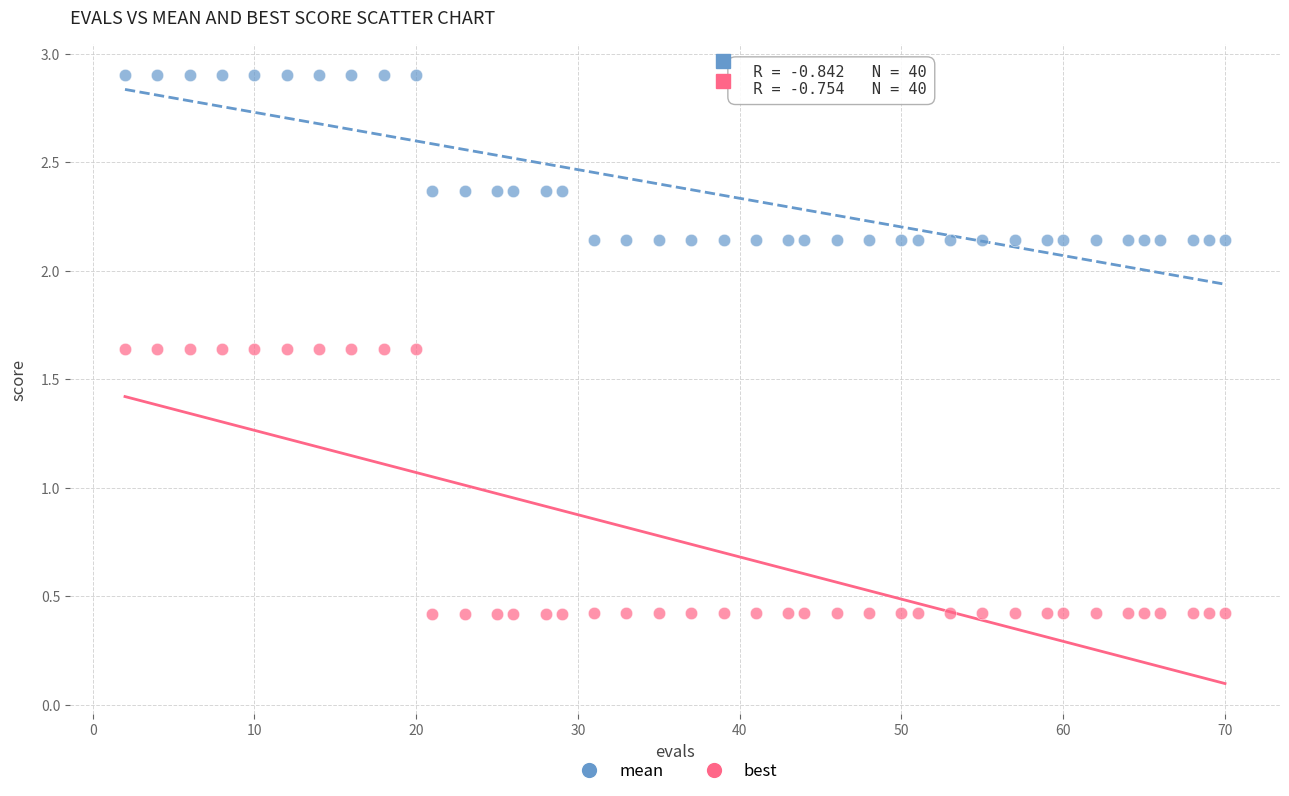

Across all data points, what is the range of X values (max minus min)?

68.0